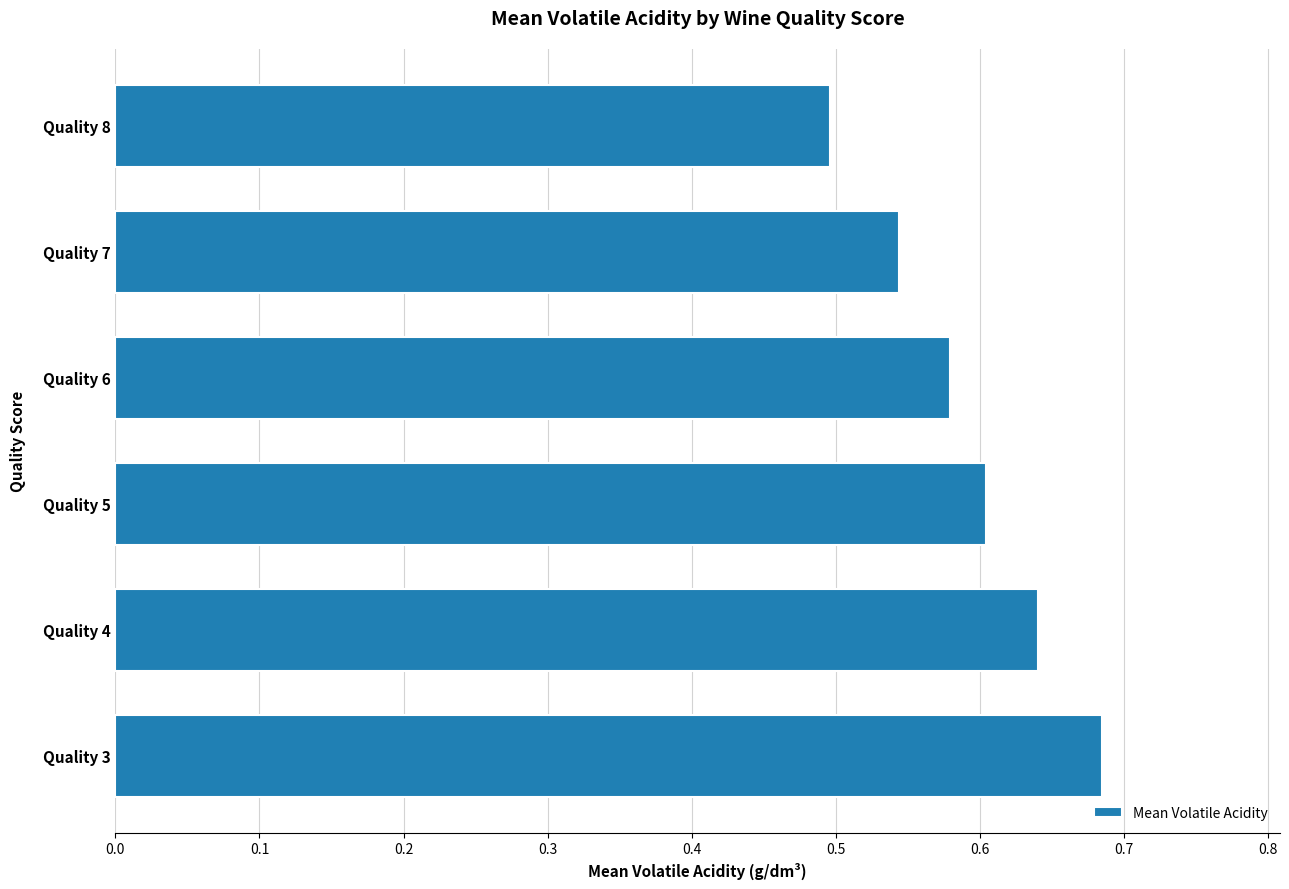

Rank the categories by value from highest to lowest.

Quality 3, Quality 4, Quality 5, Quality 6, Quality 7, Quality 8